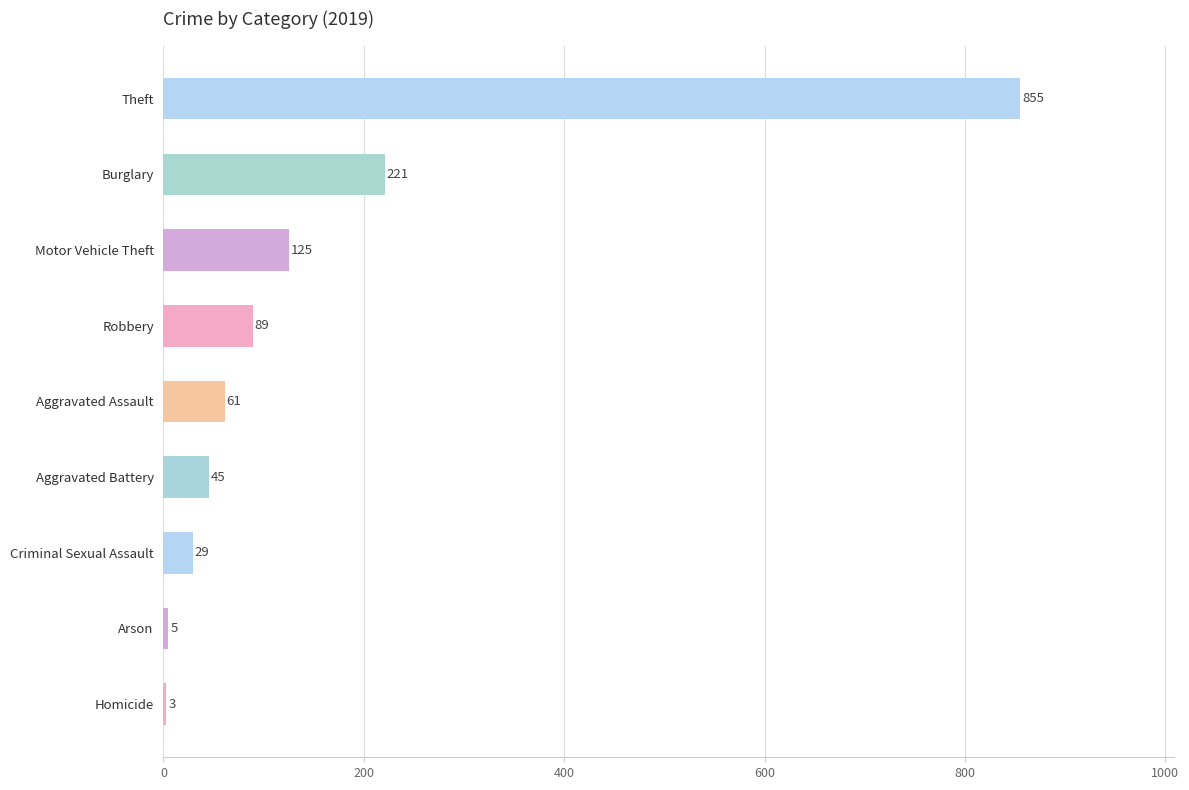

What is the maximum value shown in the chart?

855